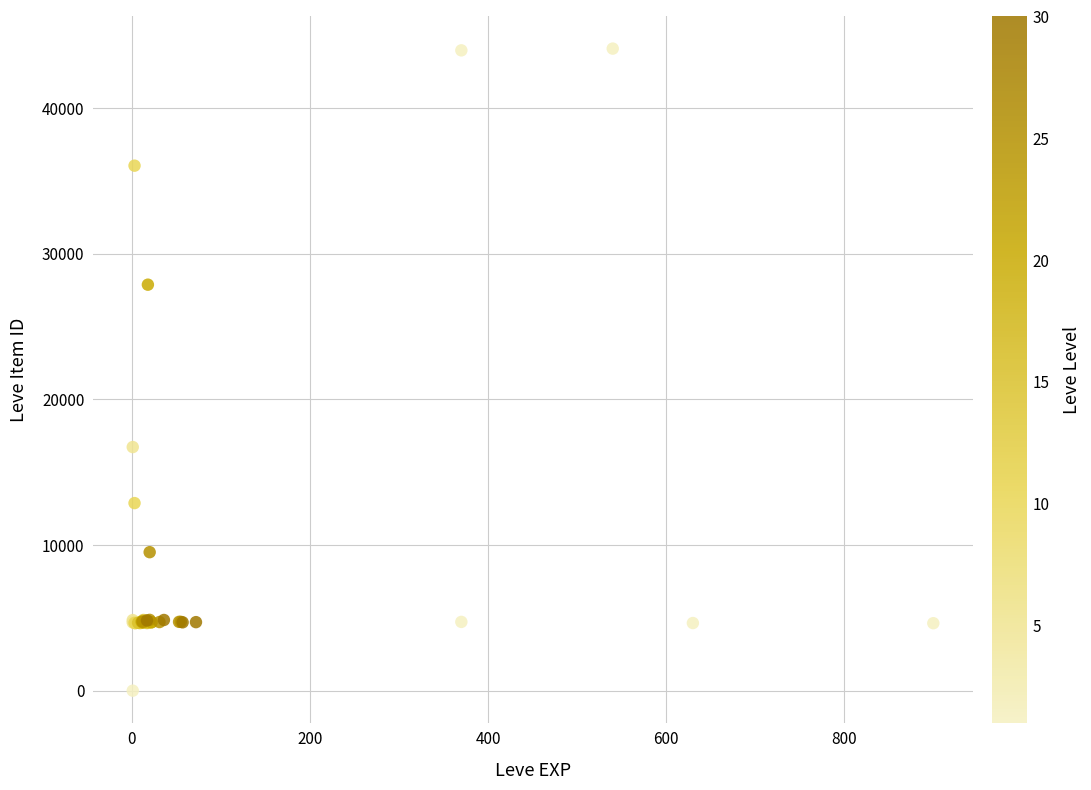

What Y value in the scatter plot is closest to 22050?

16734